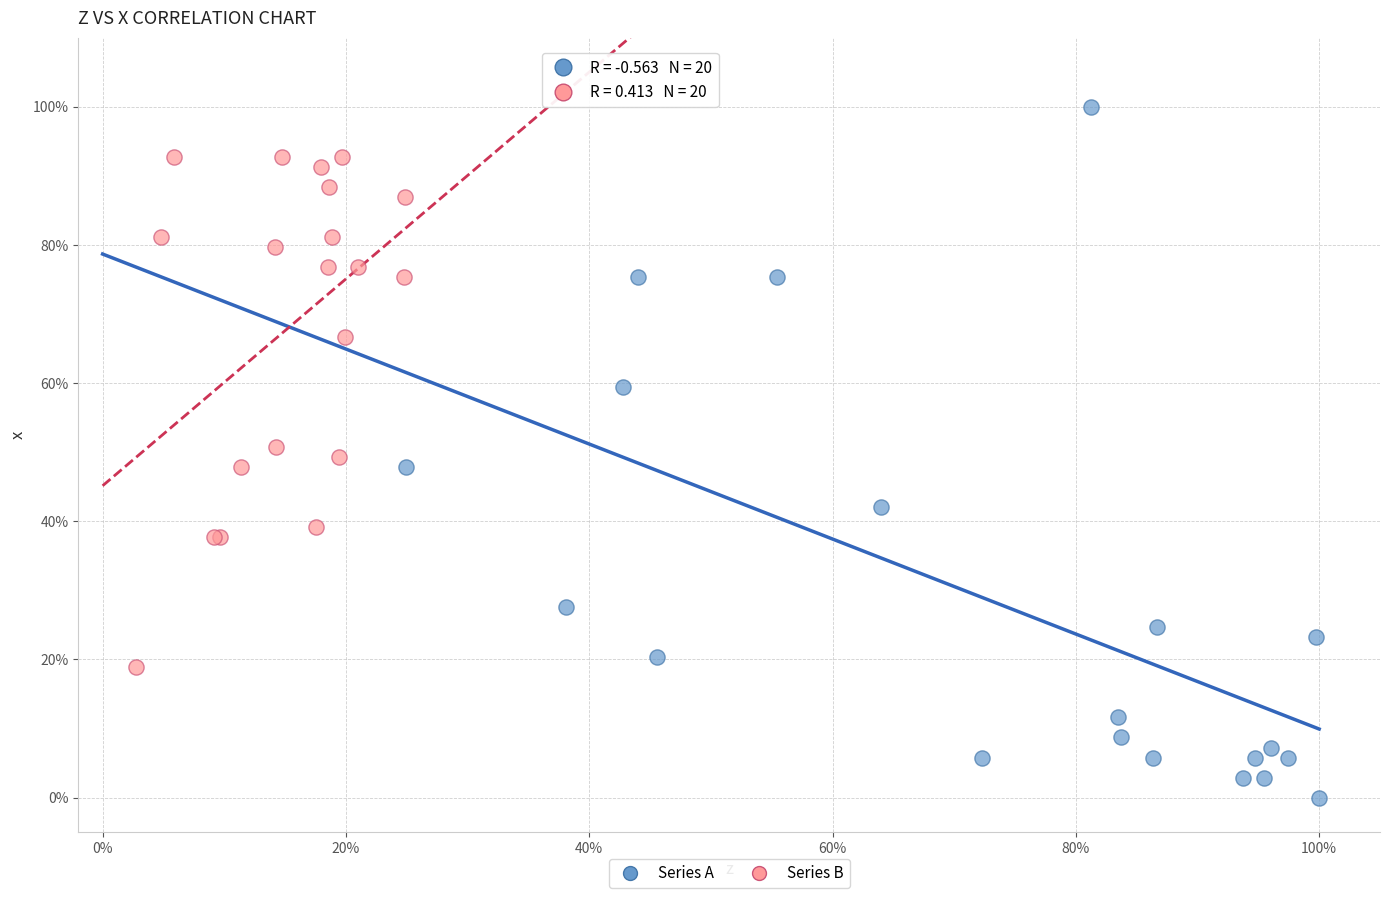

What are all the series names shown in the legend?

Series A, Series B